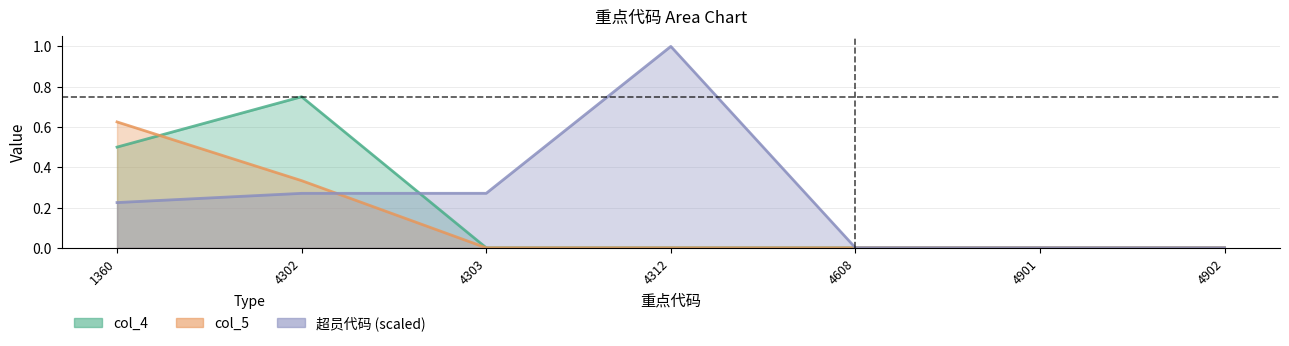

At which label is col_4 closest to 0?

4303